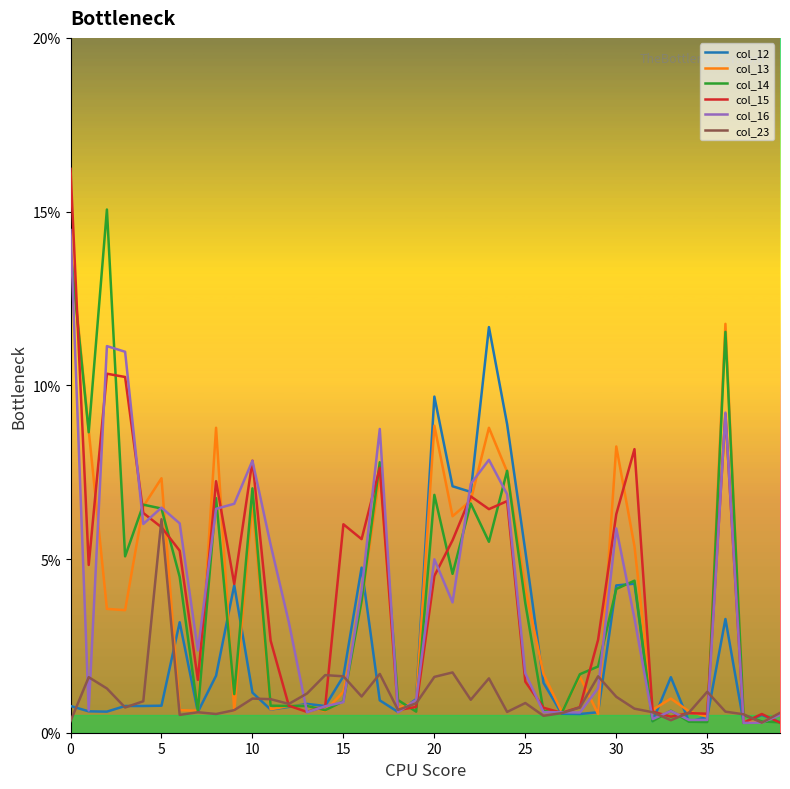

Which series has the largest range (max minus min)?

col_15